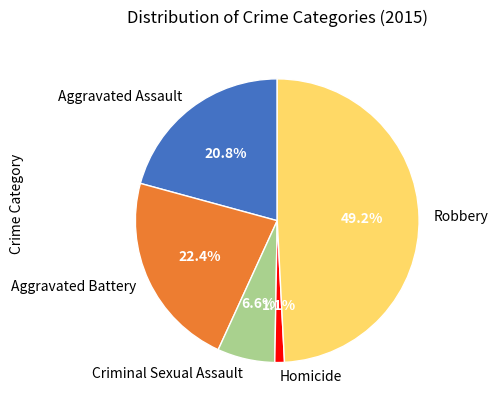

Combined, do Aggravated Battery and Homicide account for over 50%?

No